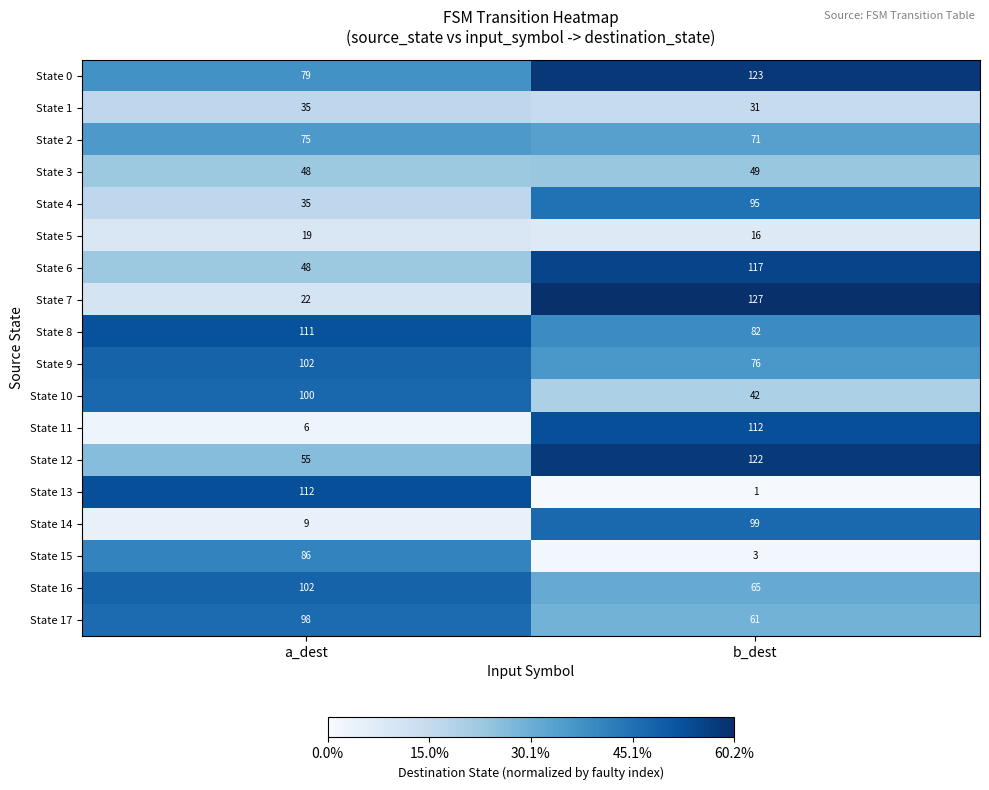

List the labels in order of State 3 value, smallest first.

a_dest, b_dest